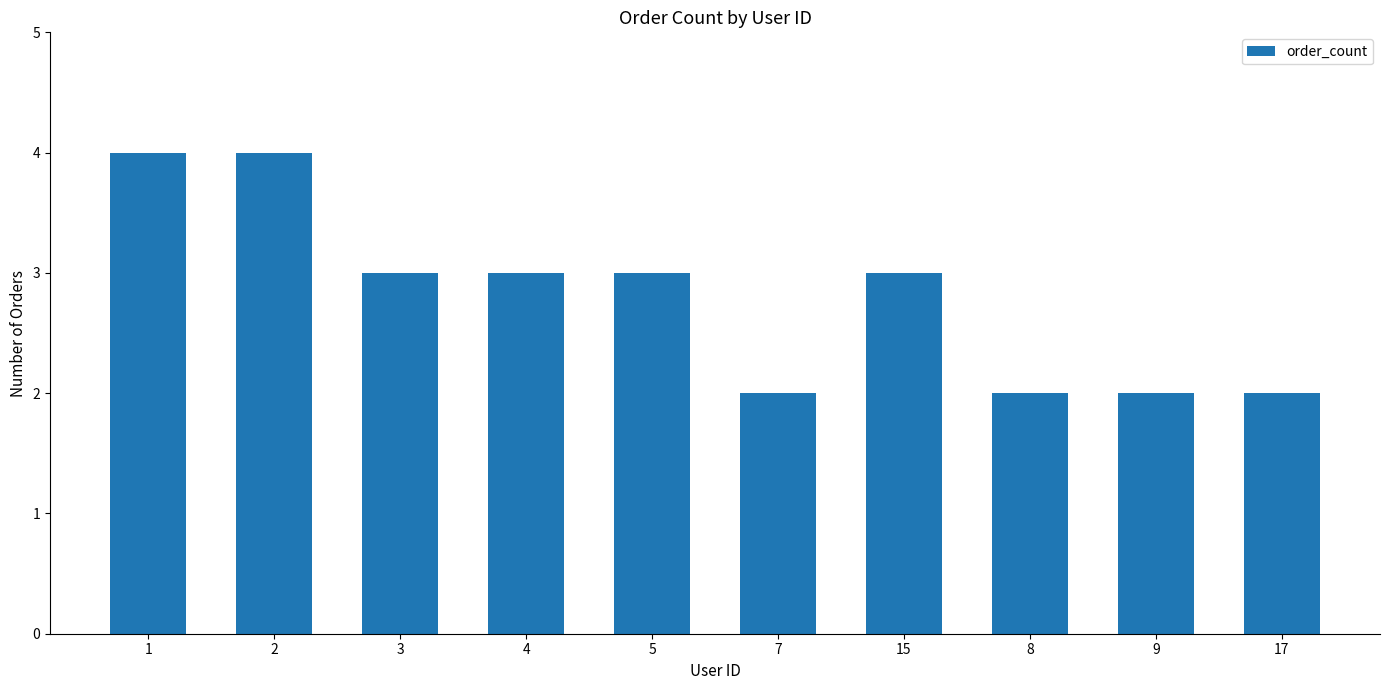

What is the maximum value shown in the chart?

4